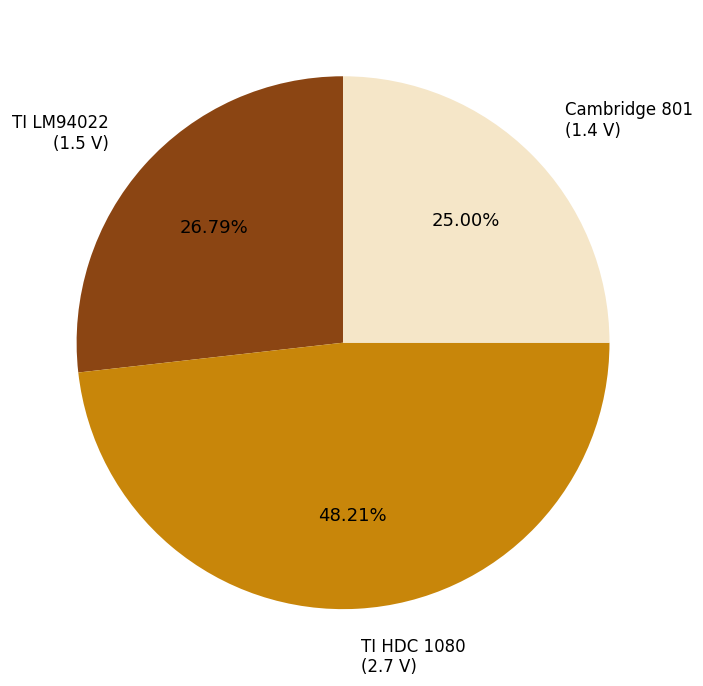

Is there any slice that represents more than half of the pie?

No